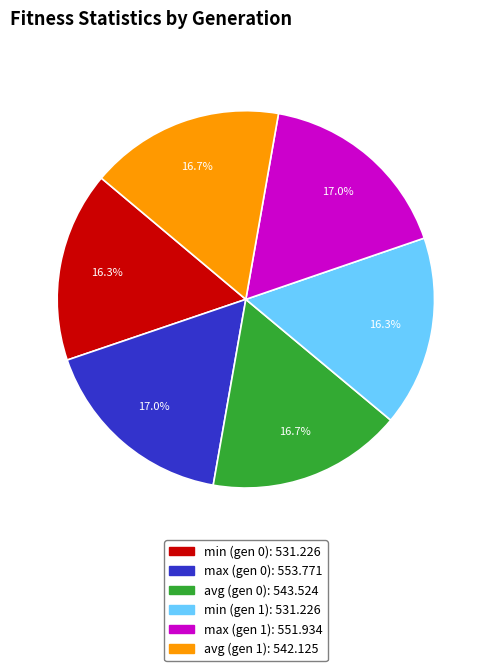

How many segments does this pie chart have?

6